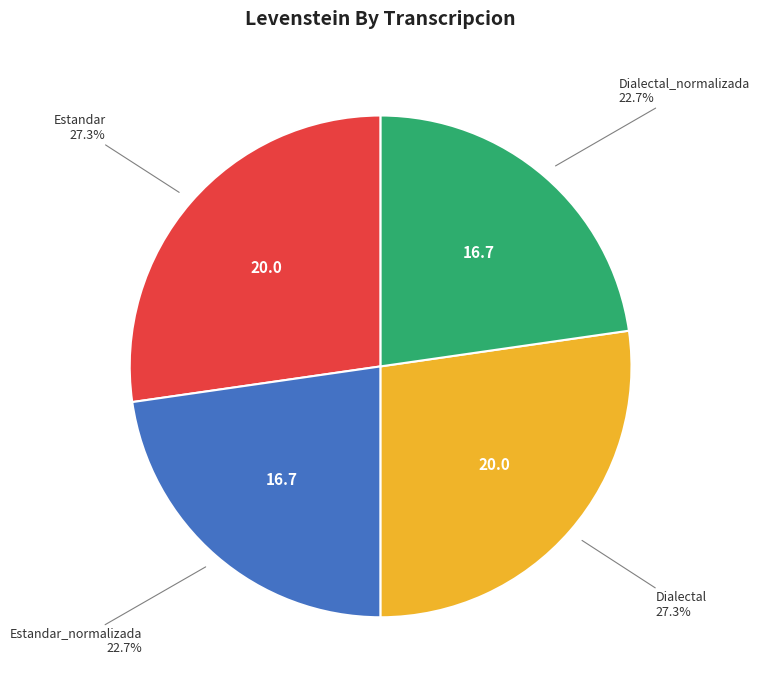

Is there a majority slice in this chart?

No